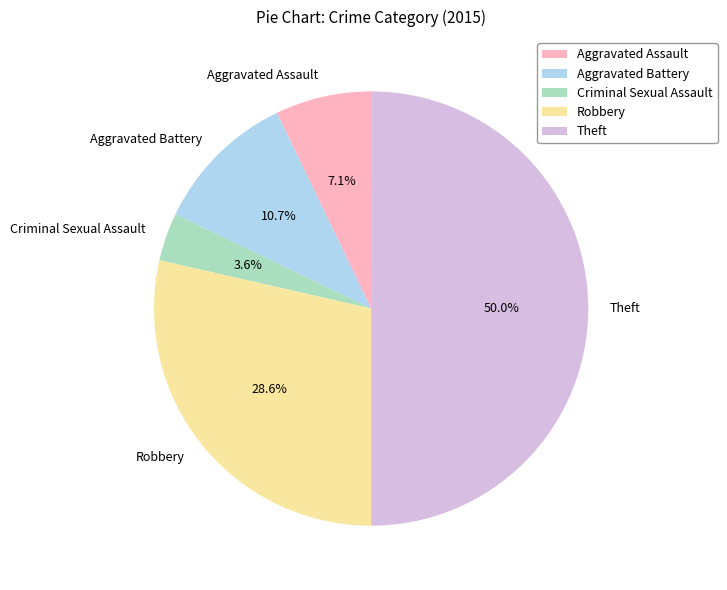

Do Theft and Aggravated Assault together represent more than half of the pie?

Yes